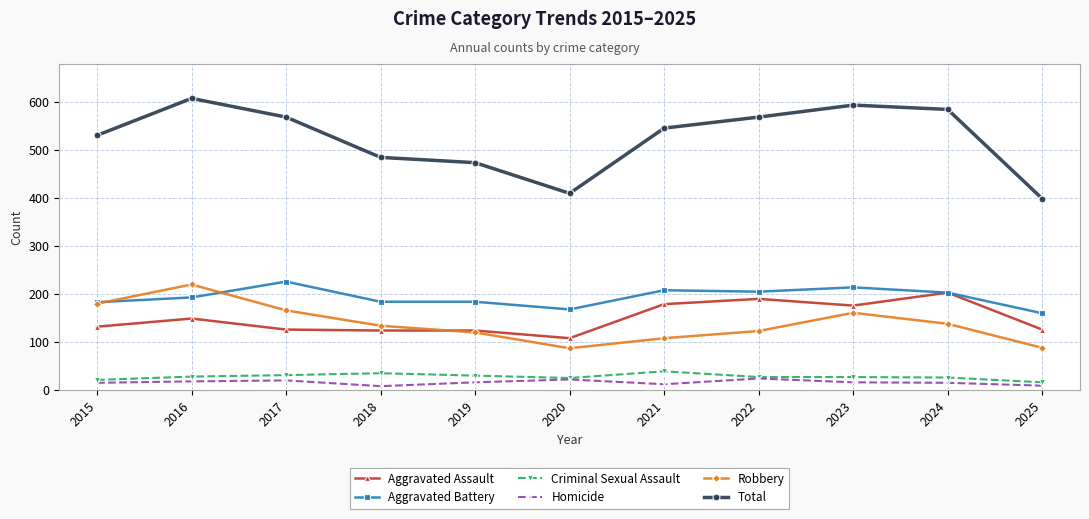

How many values in the Aggravated Battery series are below 193?

5